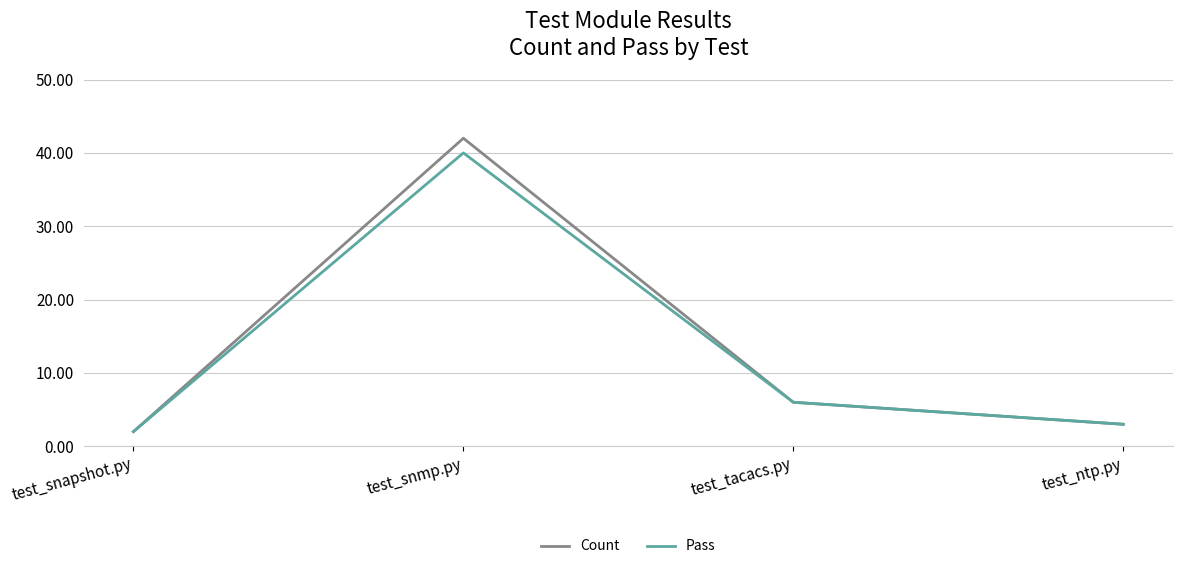

List the series in order of their peak value, lowest first.

Pass, Count